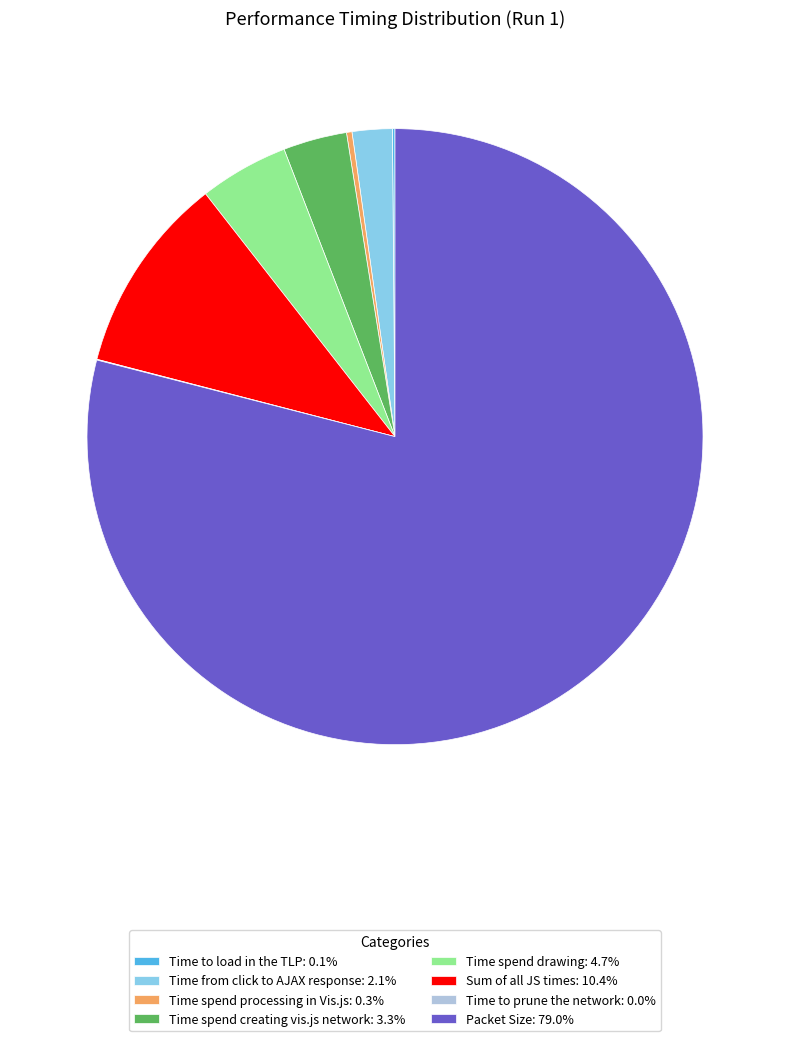

Does Sum of all JS times: 10.4% represent more than half of the total?

No